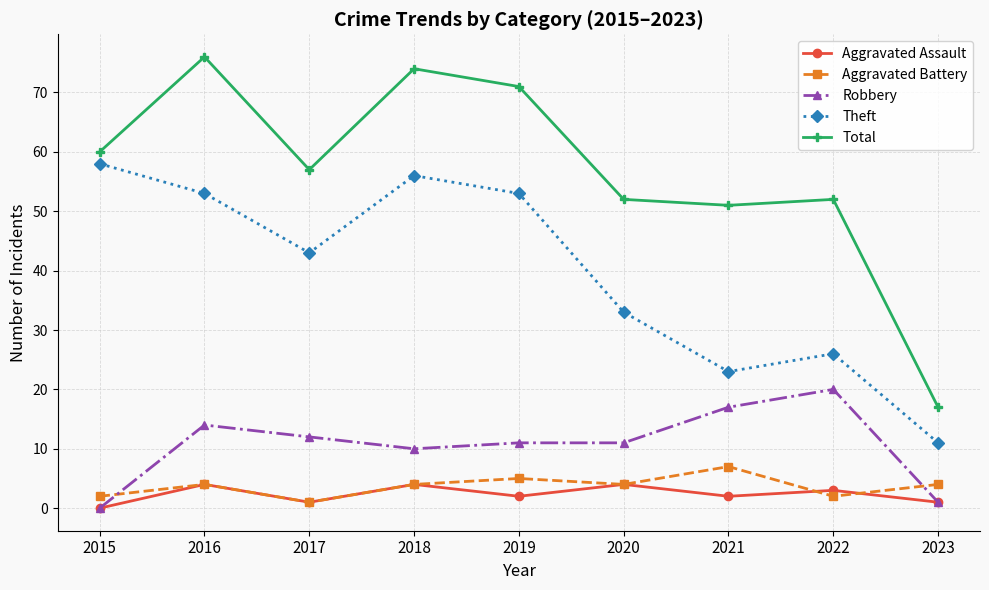

True or false: Aggravated Assault has more than 2 points higher than both neighbors.

True